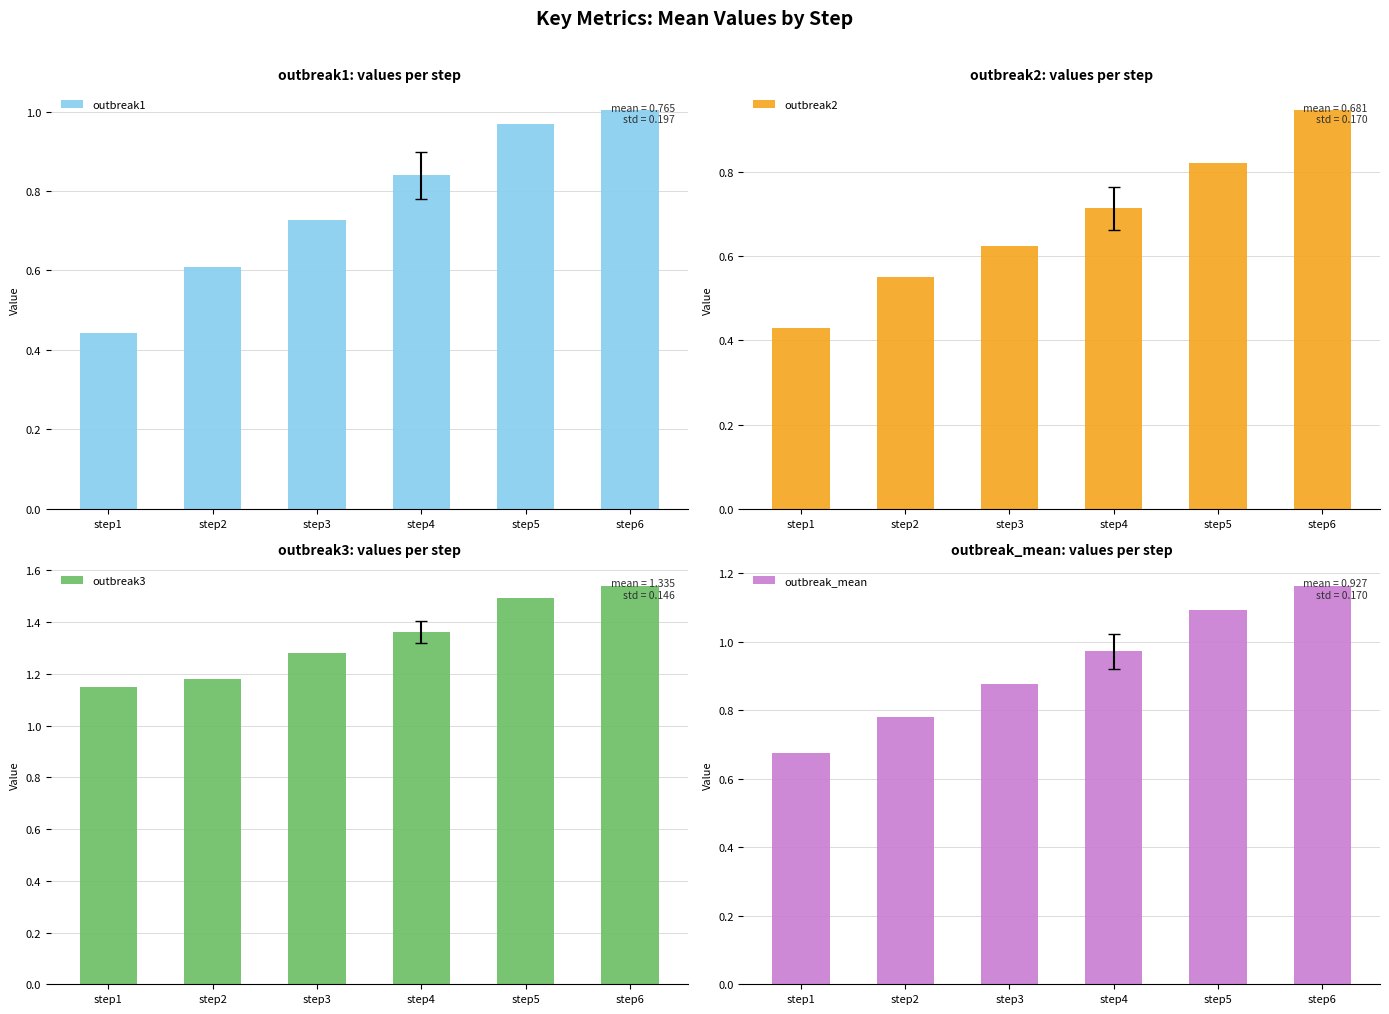

What are all the series names shown in the legend?

outbreak1, outbreak2, outbreak3, outbreak_mean